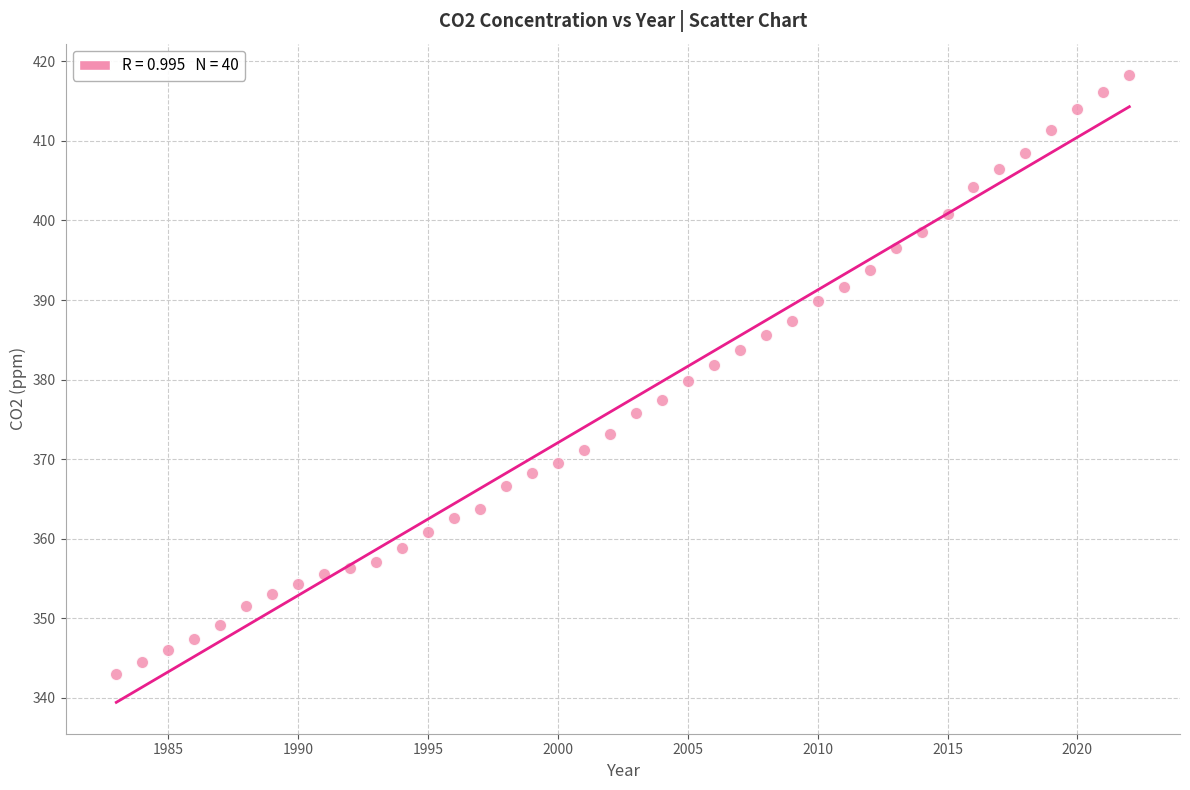

What is the range of X values (max minus min)?

39.0